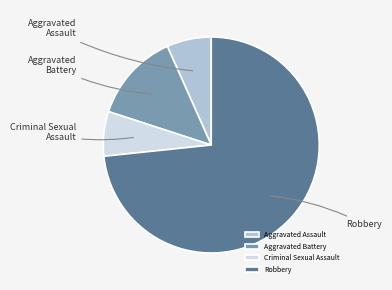

To the nearest percent, what is the difference between the Aggravated Battery and Criminal Sexual Assault slice percentages?

7%